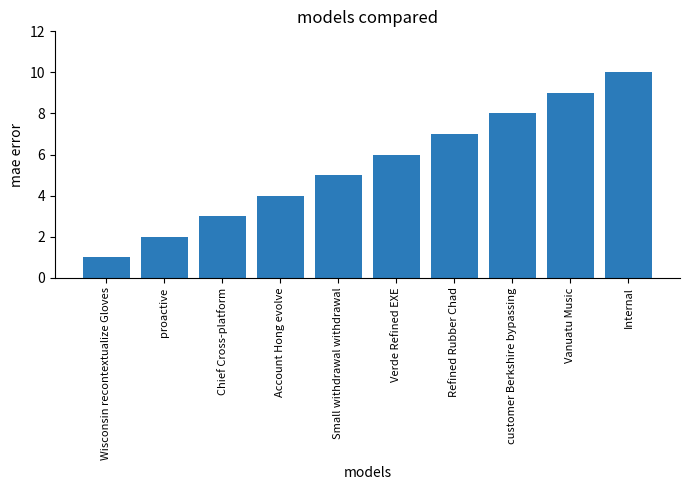

What is the sum of the values at Wisconsin recontextualize Gloves and Verde Refined EXE?

7